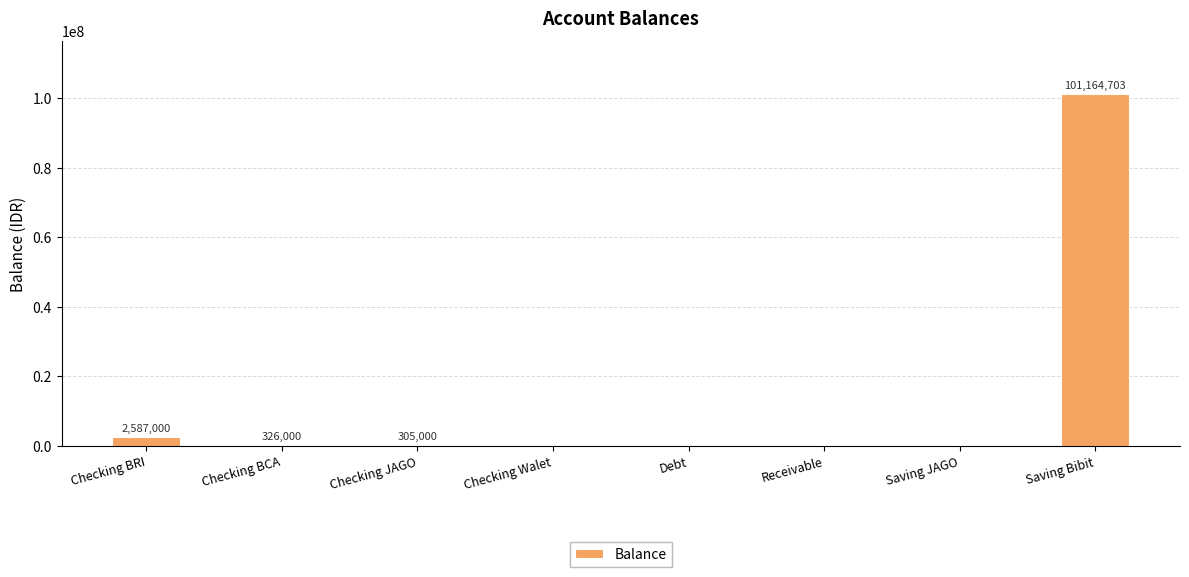

What value does the data have at Checking BCA, to the nearest 50?

326000